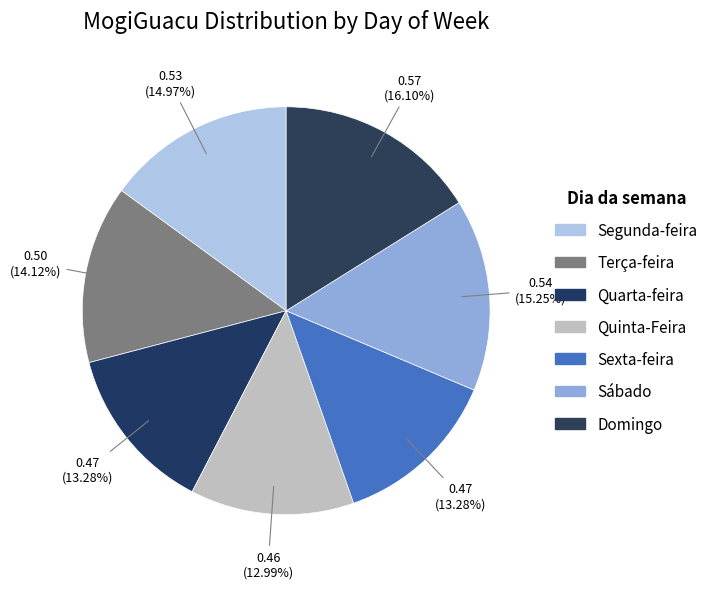

How many segments does this pie chart have?

7